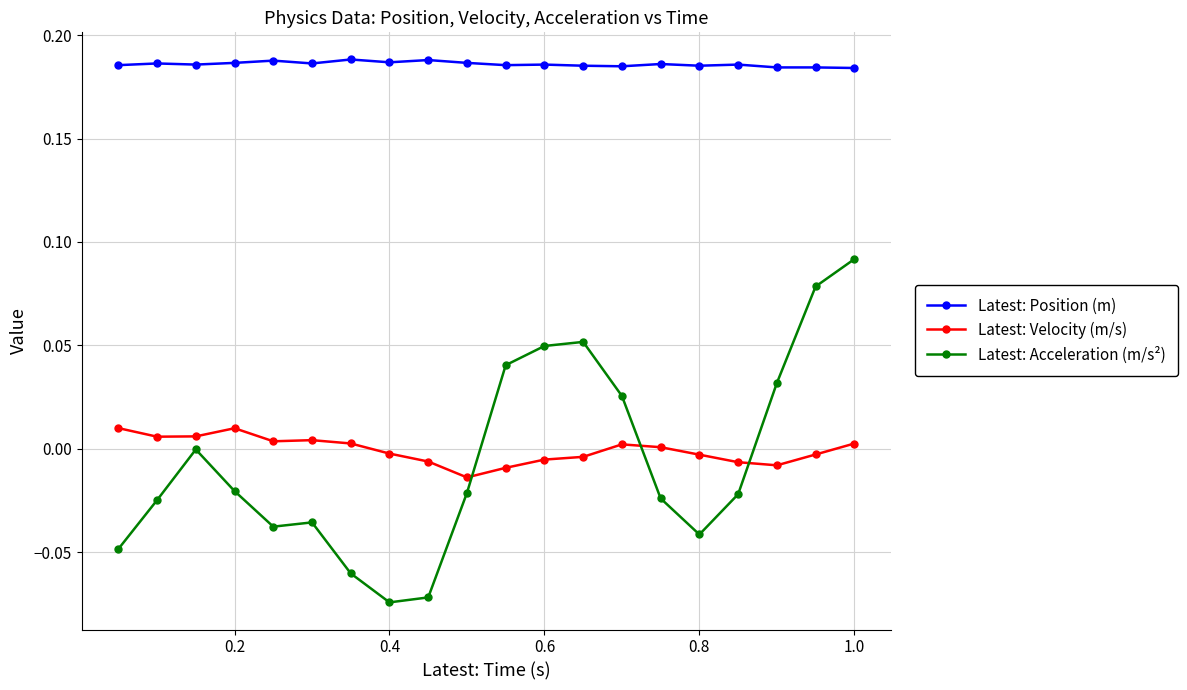

How many data points does each series have?

20